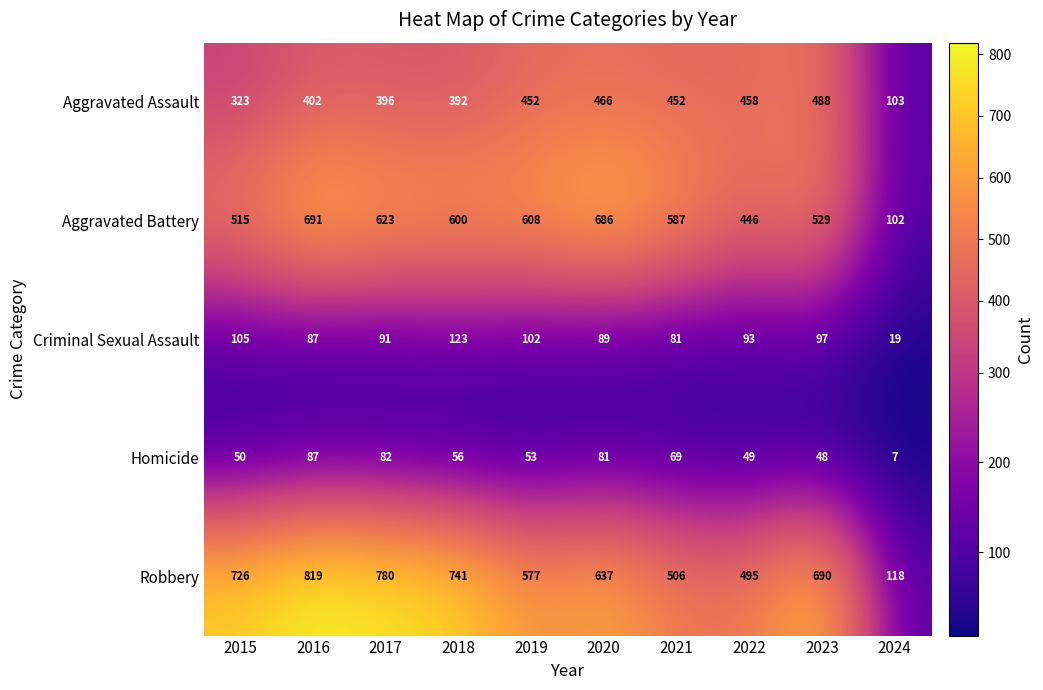

The Aggravated Assault series shows 116 at 2022. True or false?

False